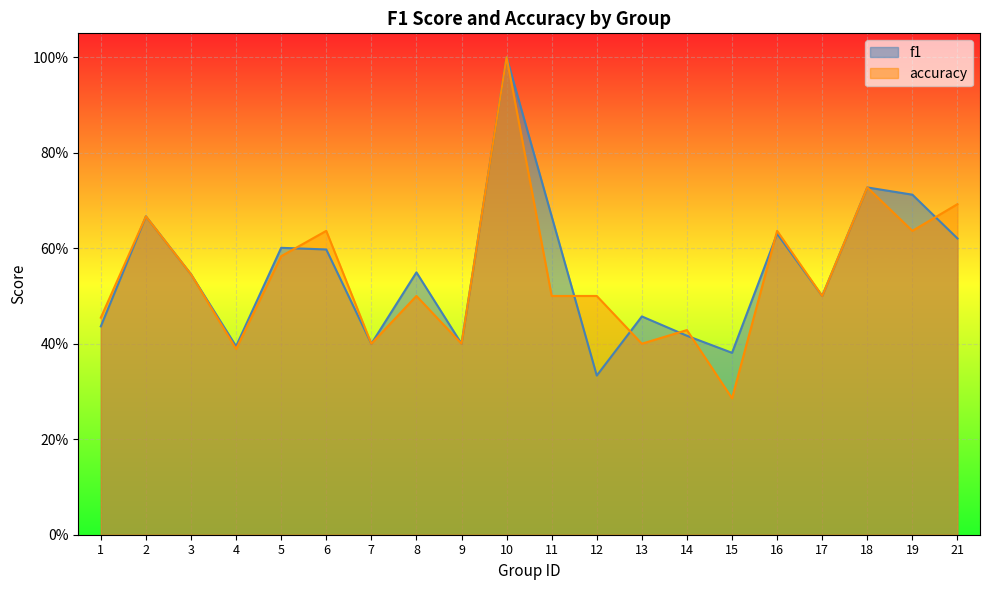

Does the chart display data point markers on the line(s)?

No